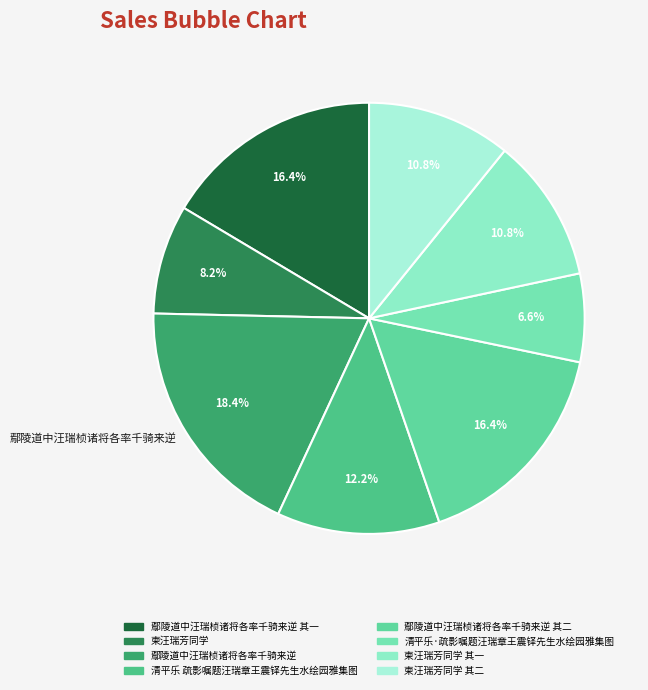

What percentage is NOT represented by 清平乐·疏影嘱题汪瑞章王震铎先生水绘园雅集图?

93.4%